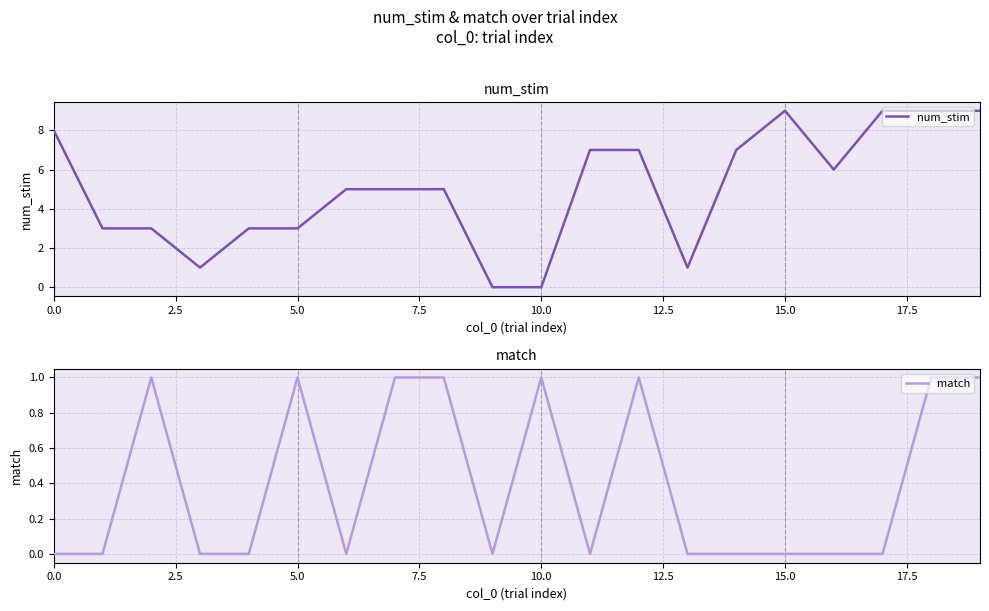

What is the difference between the num_stim values at 19 and 12?

2